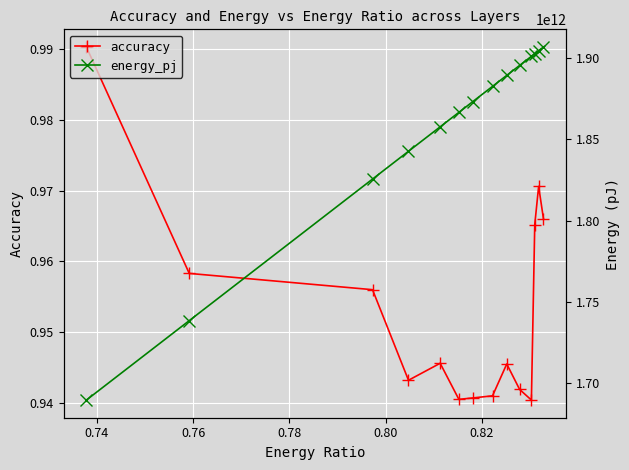

How many accuracy values are between 0 and 1?

14